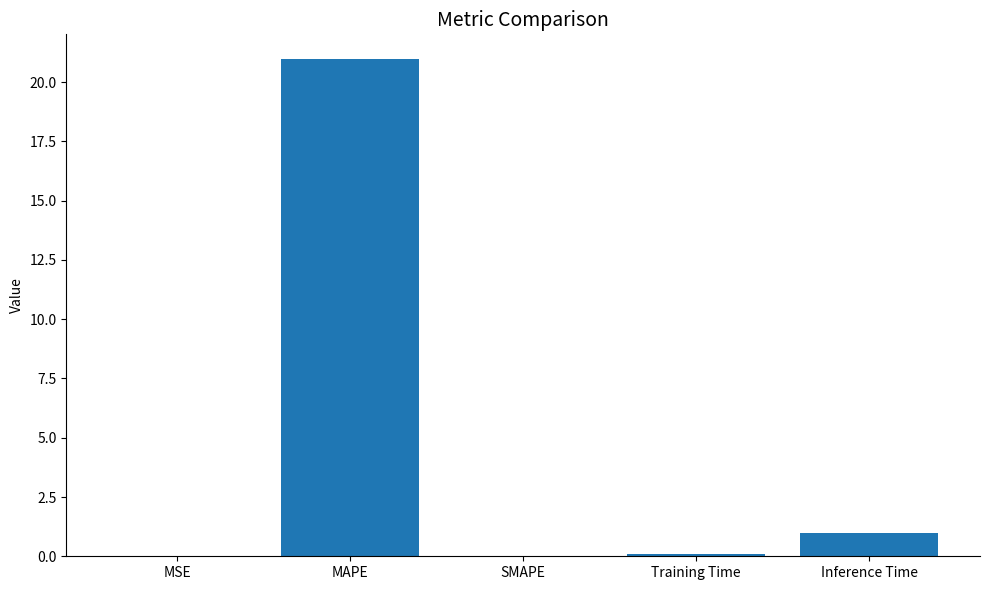

The value at SMAPE is 0.0. True or false?

True